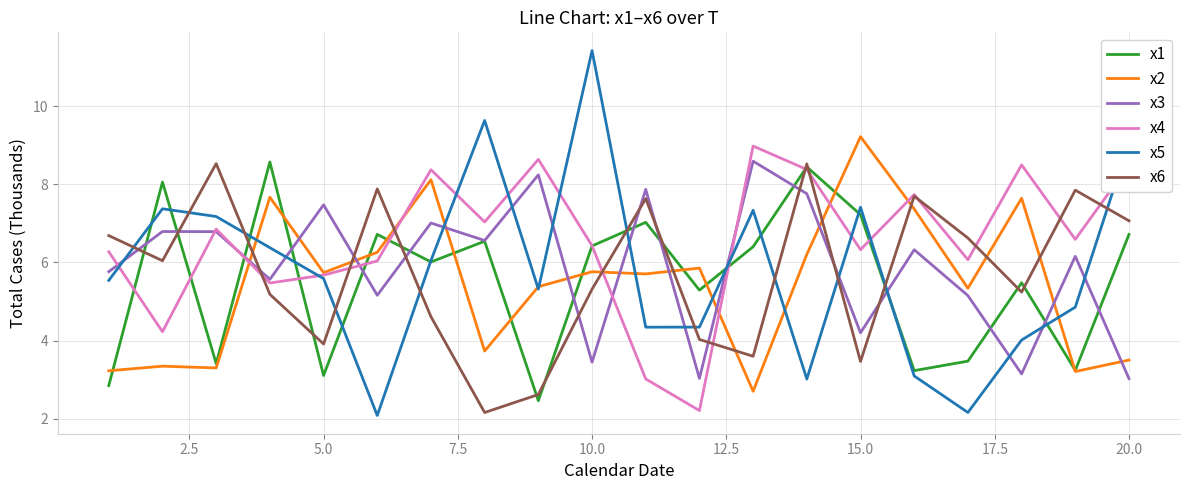

What is the sum of all x3 values?

118.1